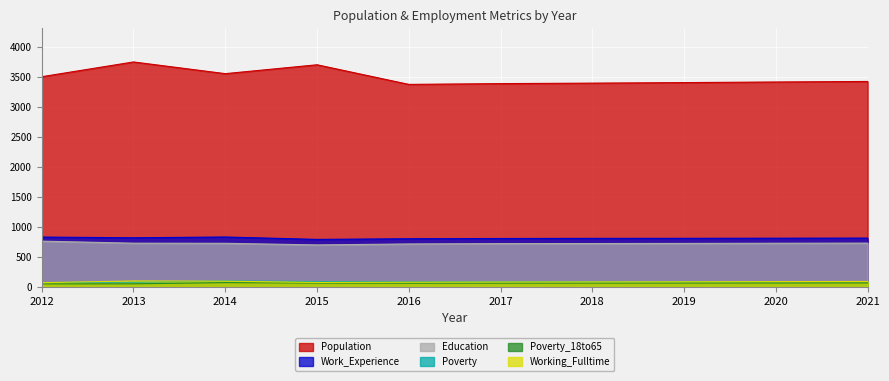

Reading right to left, list all the values displayed in this chart.

Population: 3424	3415	3405	3396	3388	3375	3702	3554	3749	3503
Work_Experience: 814	812	810	809	807	803	792	832	819	831
Education: 730	728	725	723	722	716	700	727	729	763
Working_Fulltime: 91	89	86	84	82	79	75	96	99	71
Poverty: 89	88	87	86	85	84	89	100	81	73
Poverty_18to65: 67	66	65	64	63	62	64	72	52	51